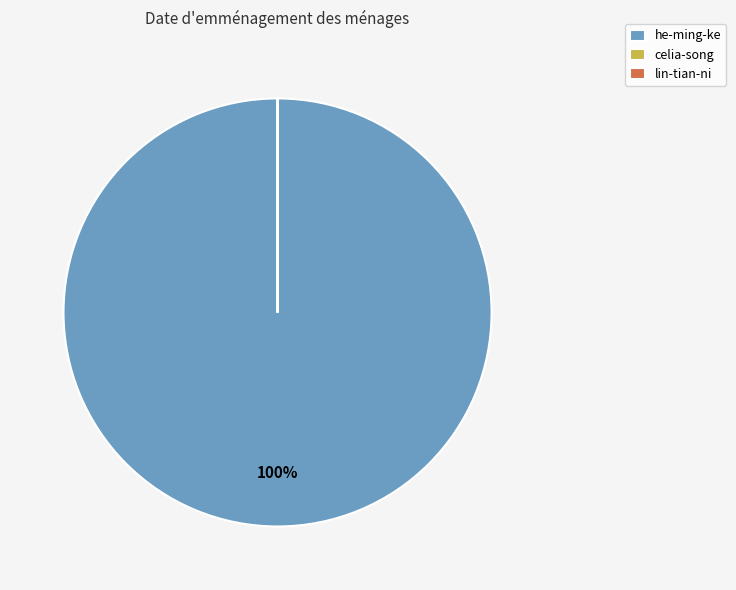

To the nearest percent, what percentage of the pie is he-ming-ke?

100%